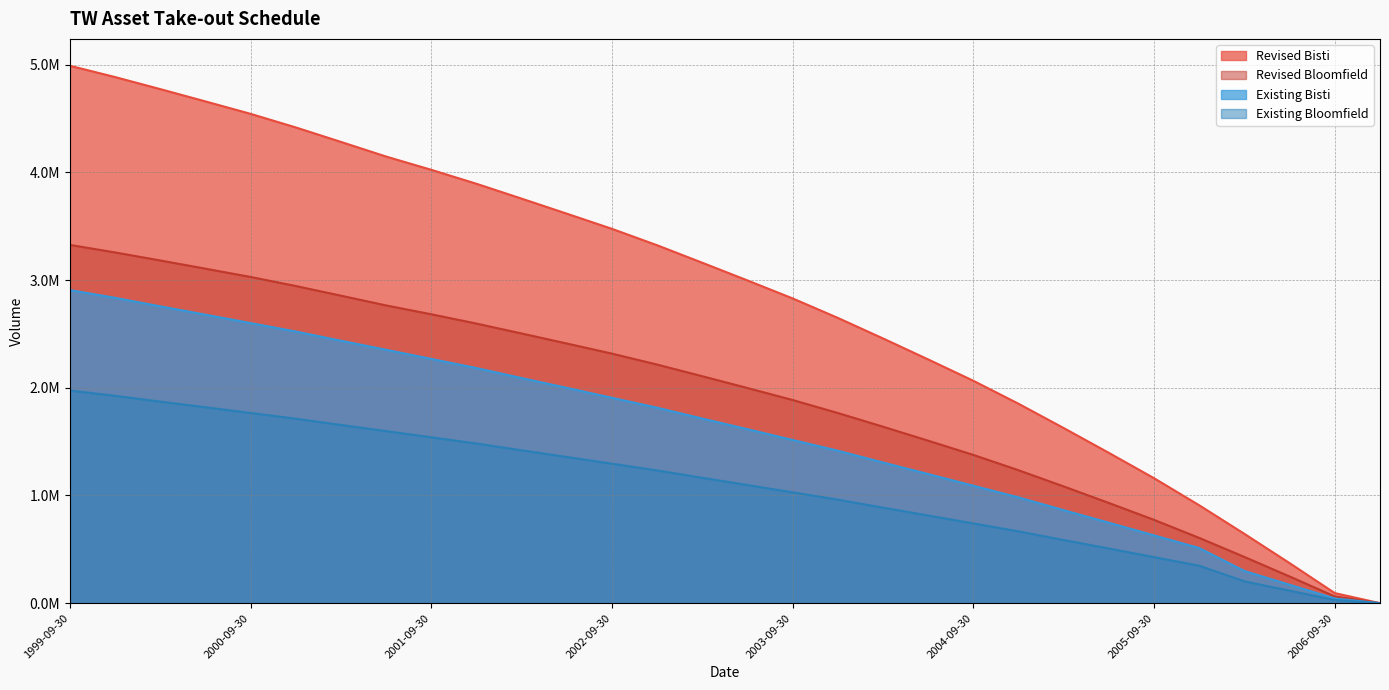

Reading left to right, what are all the values shown in this chart?

Revised Bisti: 4990362.0	4885432.8	4773511.6	4659303.9	4543724.7	4417714.8	4283307.8	4147240.1	4024019.8	3894398.9	3756383.3	3616807.5	3475788.3	3323375.0	3160873.3	2996543.6	2829616.3	2648726.4	2457934.6	2262992.9	2064770.3	1851415.8	1625721.4	1395361.1	1160016.2	908556.4	643232.4	371572.3	93423.3	1.0
Revised Bloomfield: 3326908.0	3256955.2	3182341.1	3106202.6	3029149.8	2945143.2	2855538.5	2764826.8	2682679.8	2596265.9	2504255.5	2411205.0	2317192.2	2215583.3	2107248.9	1997695.8	1886410.8	1765817.6	1638623.1	1508662.0	1376513.5	1234277.2	1083814.2	930240.7	773344.1	605704.3	428821.6	247714.9	62282.2	1.0
Existing Bisti: 2907447.0	2835362.0	2756359.5	2679047.0	2600791.6	2522579.1	2436861.5	2352977.5	2268070.5	2183210.0	2090206.5	1999192.5	1907068.5	1814995.0	1714086.2	1615336.0	1515381.5	1415481.8	1305995.8	1198851.7	1090401.1	982009.8	863217.5	746966.3	629297.3	511692.8	298551.8	170951.0	43350.3	1.0
Existing Bloomfield: 1974334.7	1925384.4	1871737.0	1819208.0	1766097.0	1712986.0	1654778.8	1597785.0	1540159.8	1482534.5	1419379.2	1357540.7	1295016.9	1232493.2	1163970.0	1096875.4	1029037.4	961199.4	886851.5	814053.6	740449.1	666844.6	586177.2	507191.7	427330.9	347470.2	202734.8	116086.3	29437.8	1.0